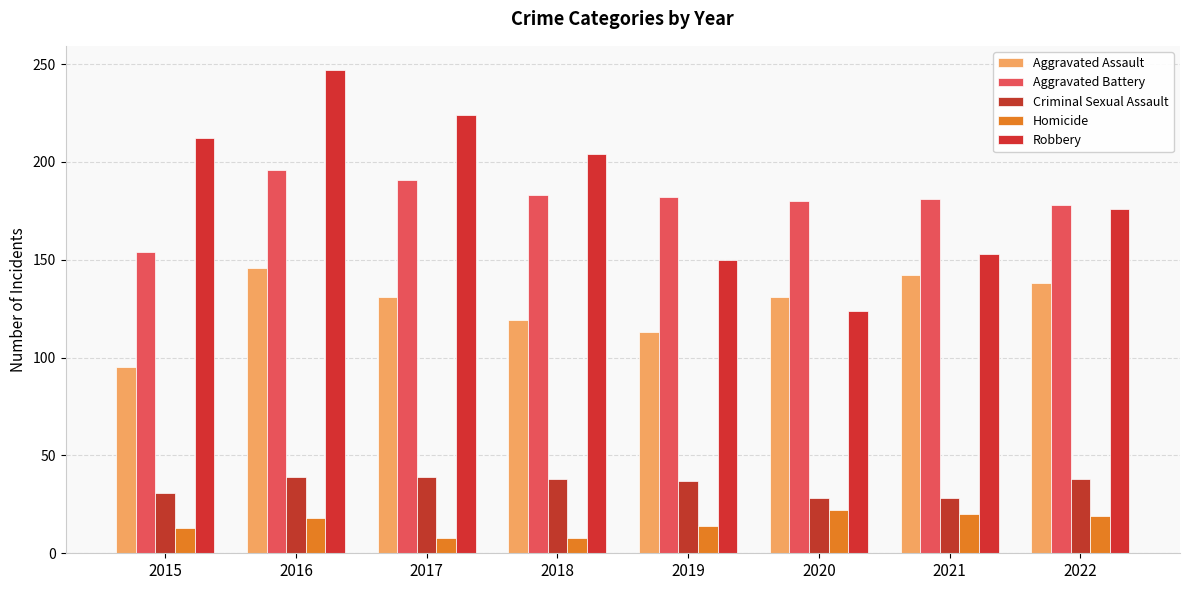

How many data points does each series have?

8